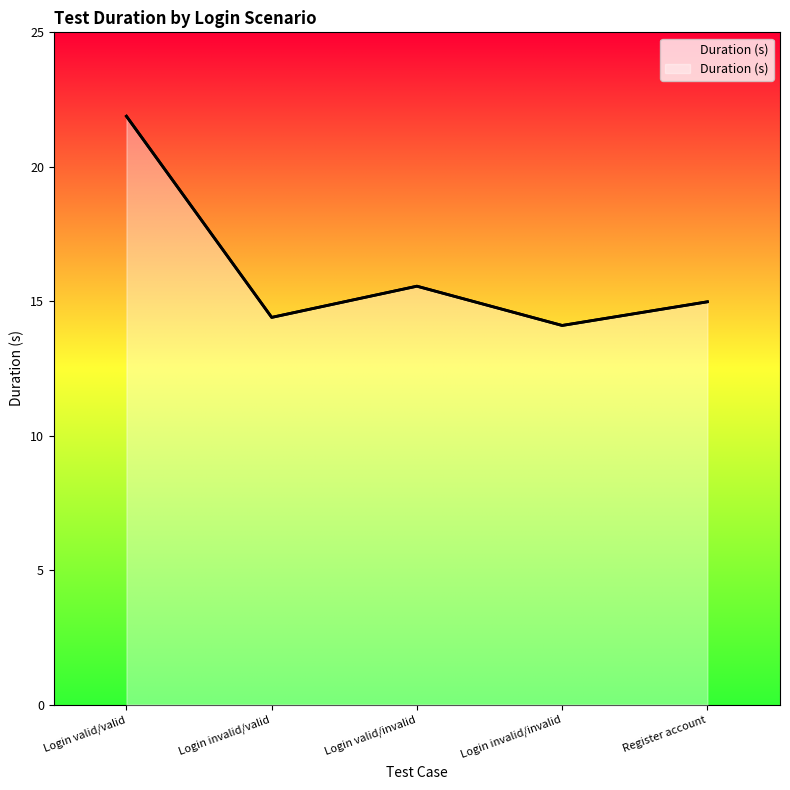

Reading left to right, list all the values displayed in this chart.

21.9	14.4	15.6	14.1	15.0